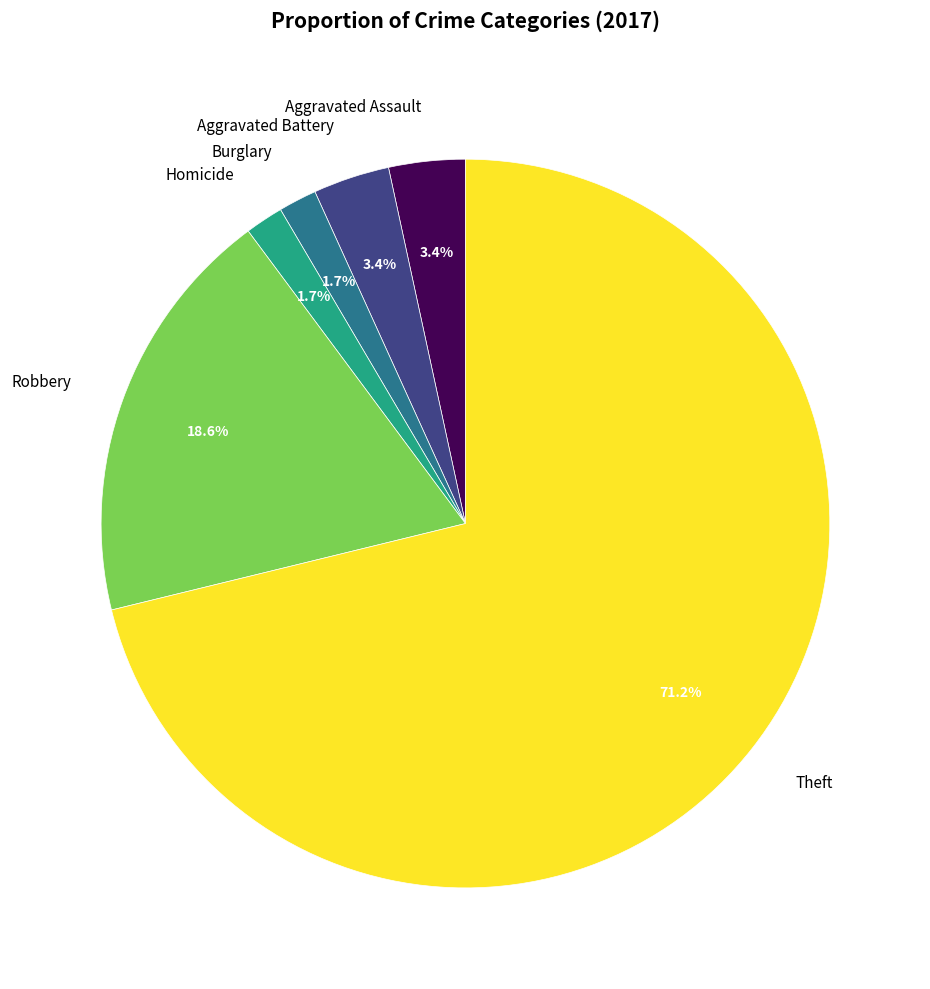

What is the largest slice in the pie chart?

Theft